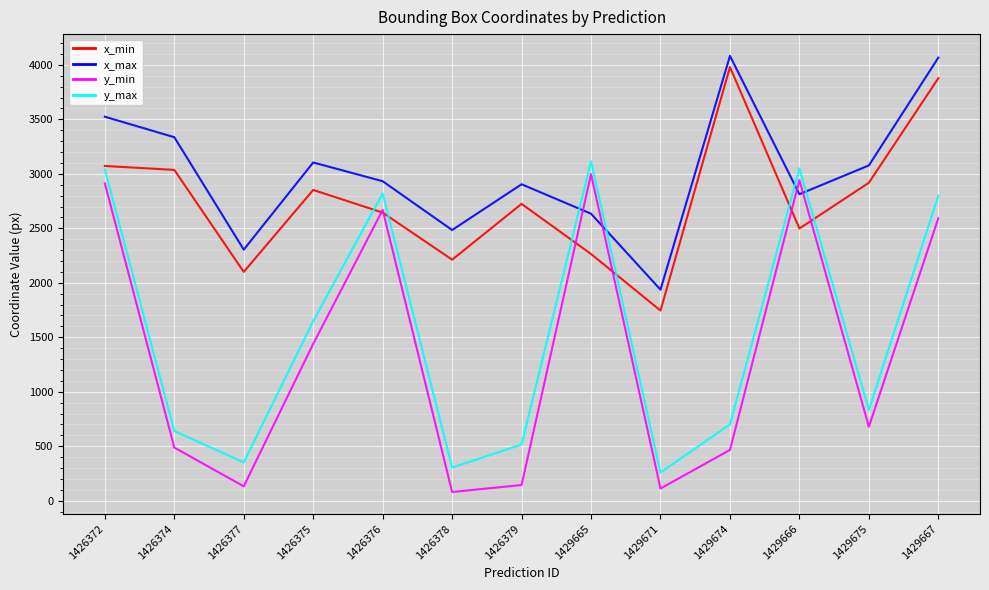

True or false: x_max and x_min cross at least once.

False